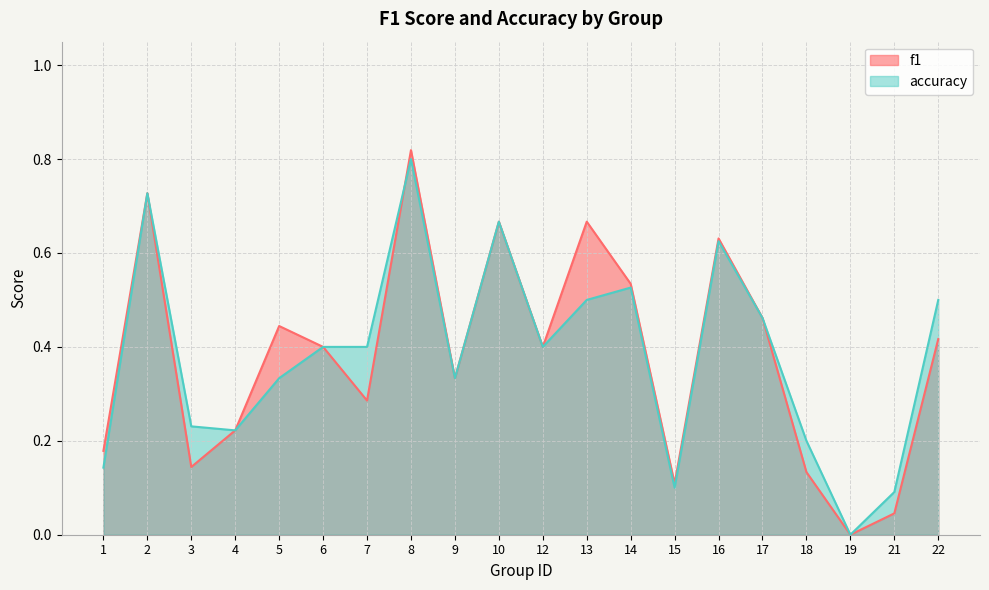

Which series has the largest total across all categories?

accuracy